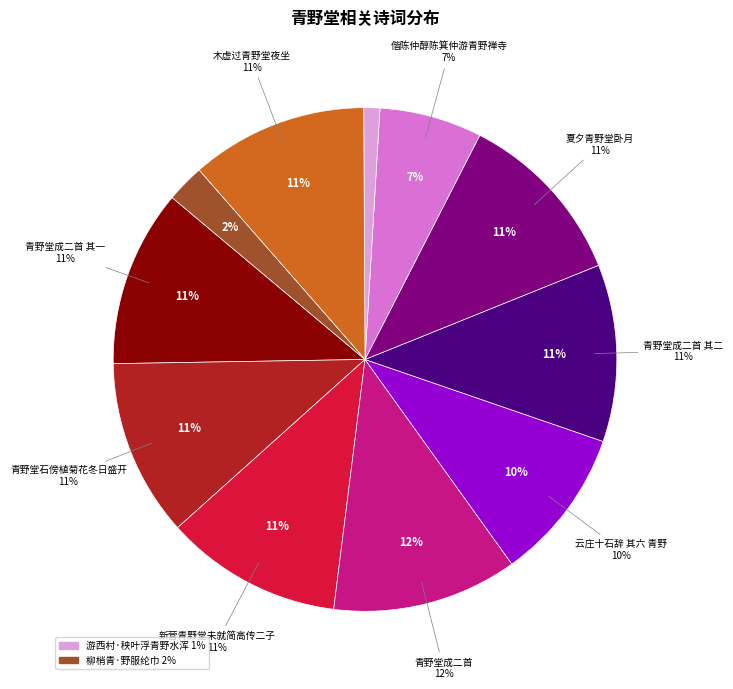

The 云庄十石辞 其六 青野 slice represents 10% of the pie. True or false?

True